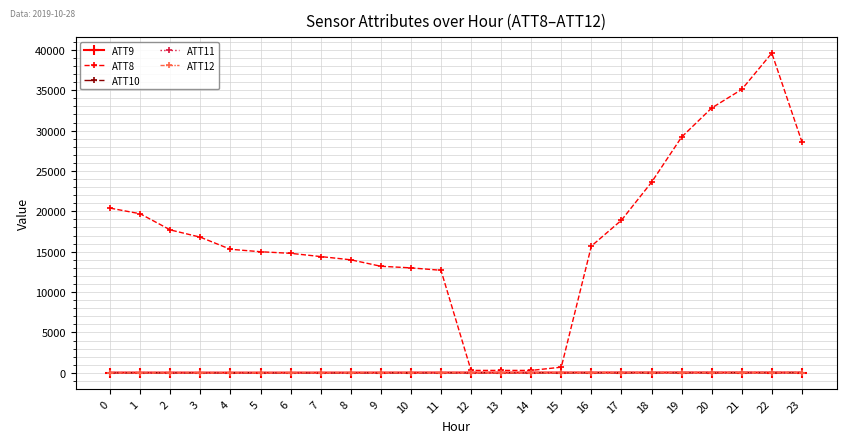

What is the difference between the highest and lowest values at 23?

28575.2